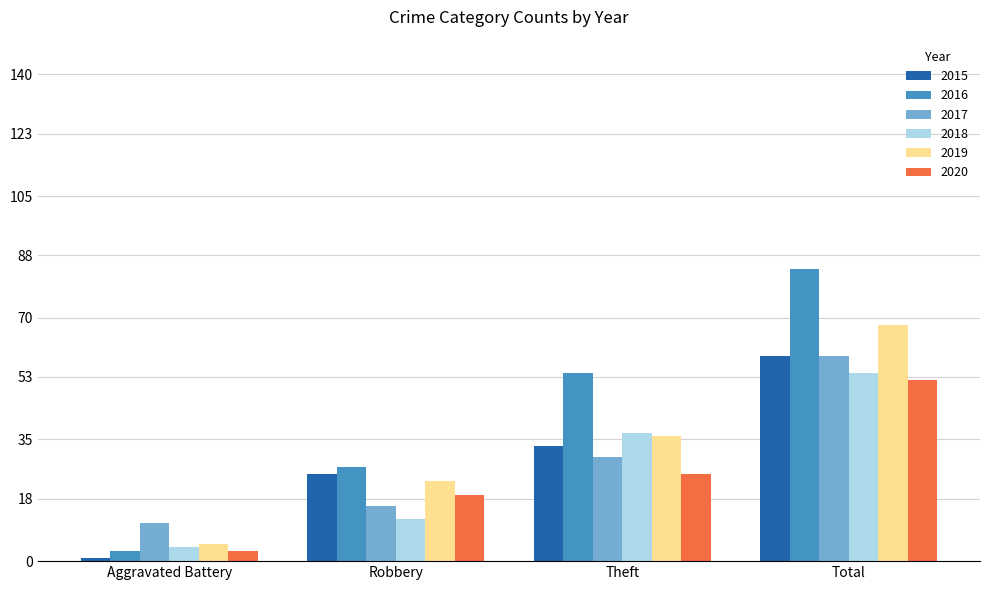

Does the chart contain any negative values?

No